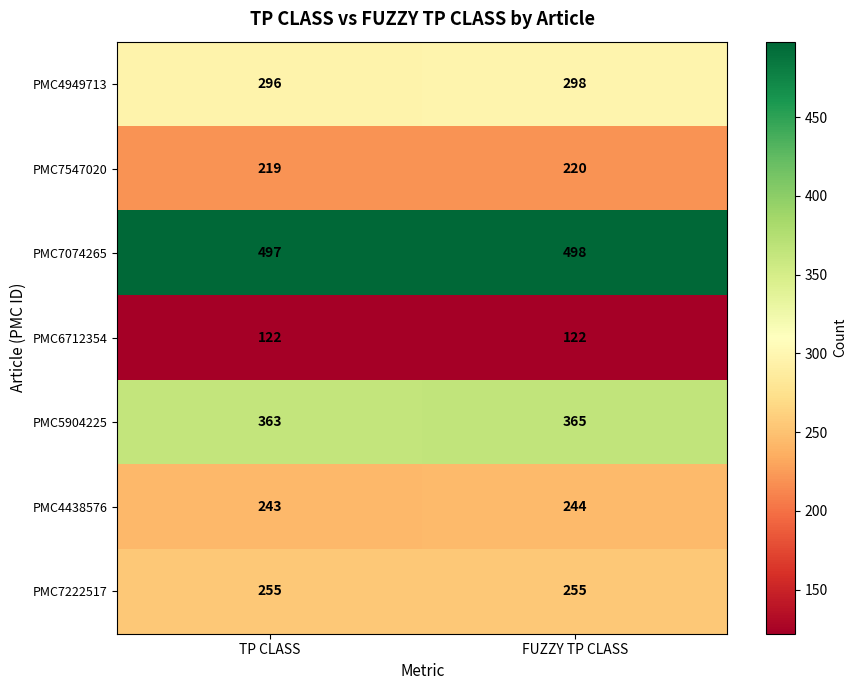

The value of PMC5904225 at FUZZY TP CLASS is 365. True or false?

True